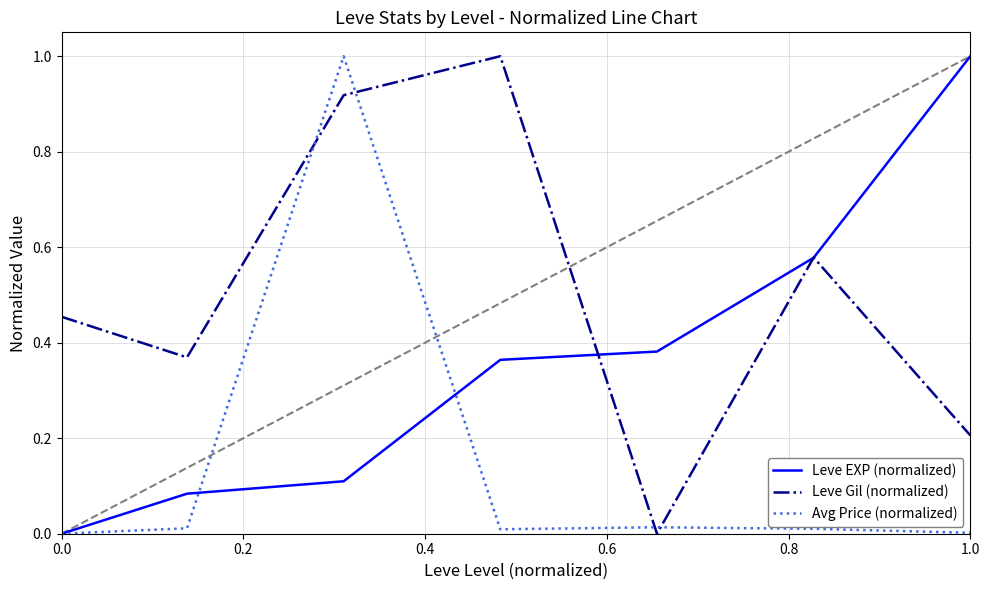

True or false: Avg Price (normalized) and Leve EXP (normalized) intersect in this chart.

True